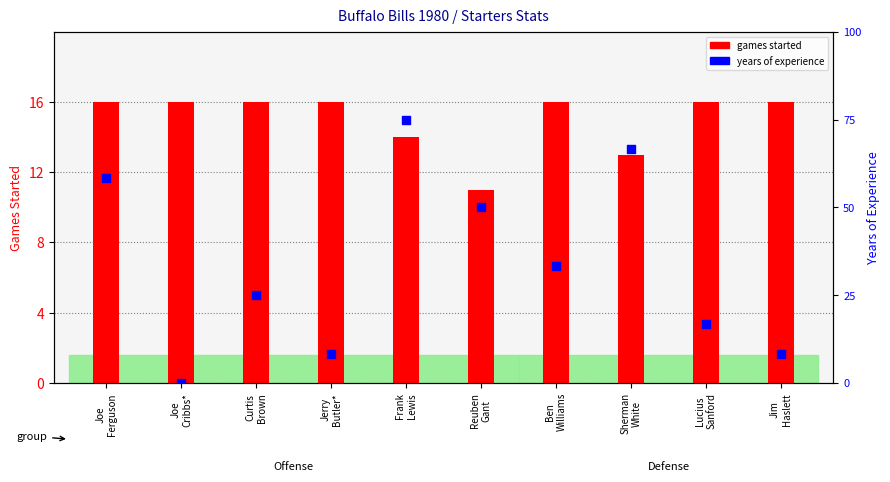

What are all the series names shown in the legend?

games started, years of experience